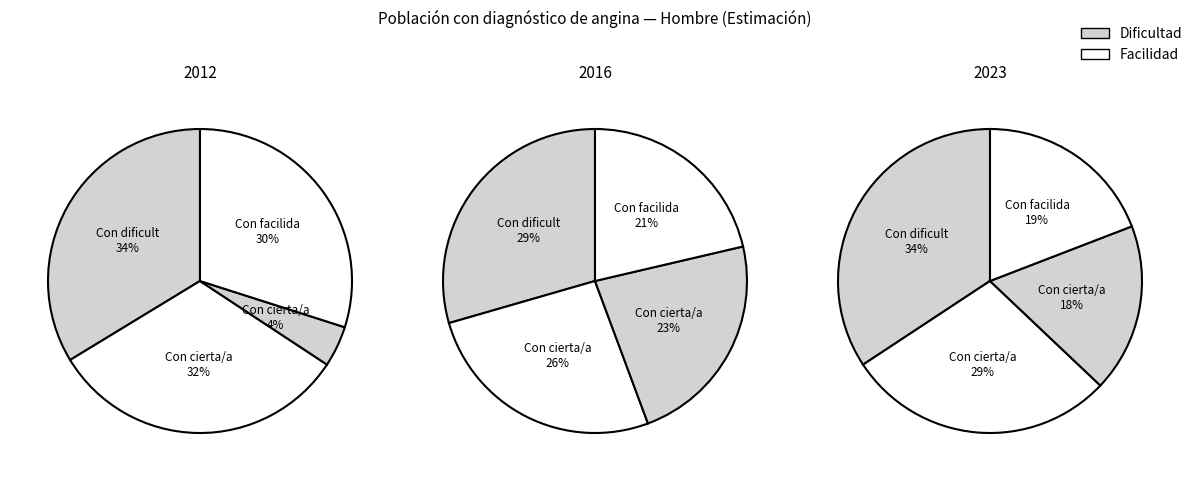

Is it true that hombre_2016 is 29% of the pie?

True